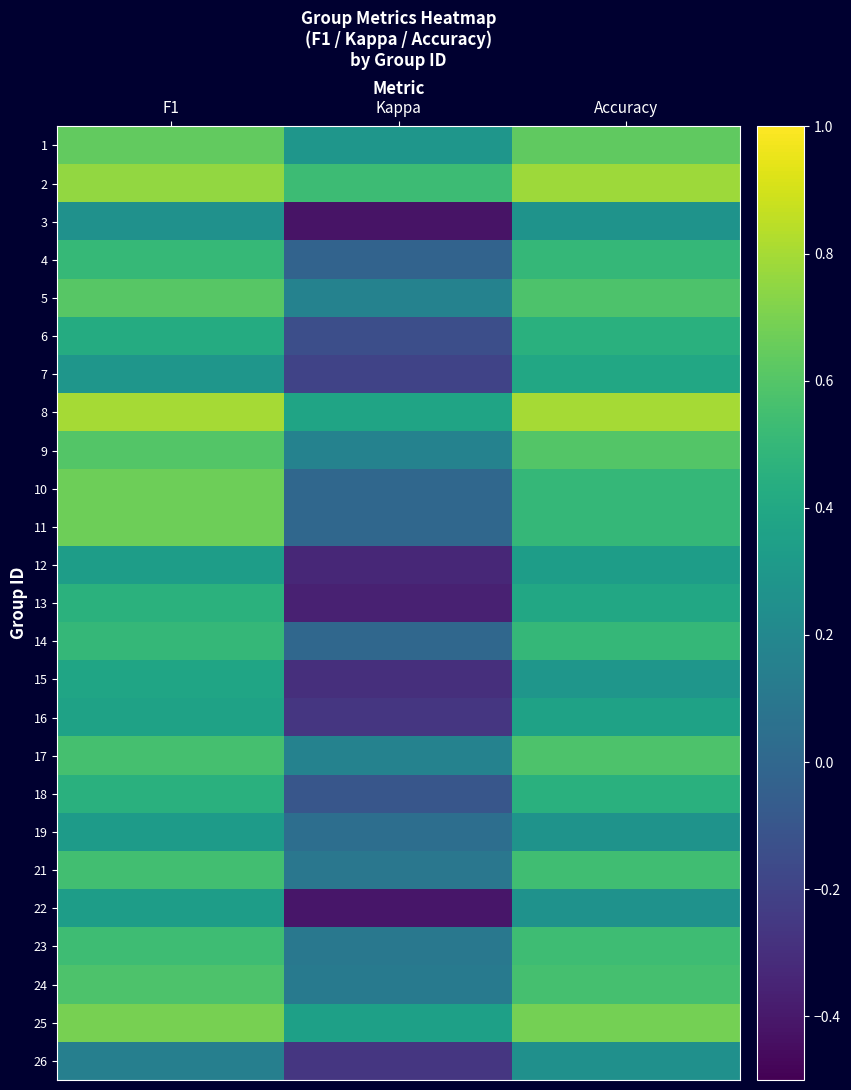

Which series changed the most between Kappa and Accuracy?

13